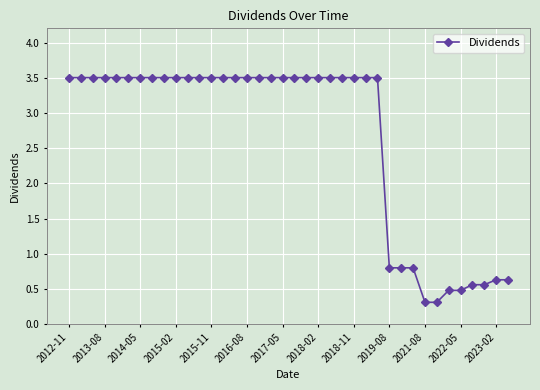

What is the difference between the maximum and second lowest values?

3.2